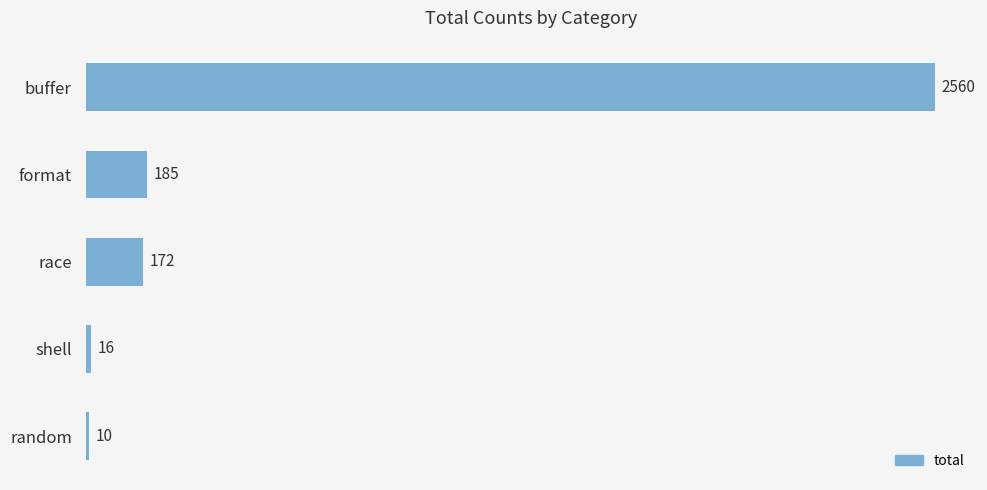

Reading bottom to top, what are all the values shown in this chart?

random=10	shell=16	race=172	format=185	buffer=2560